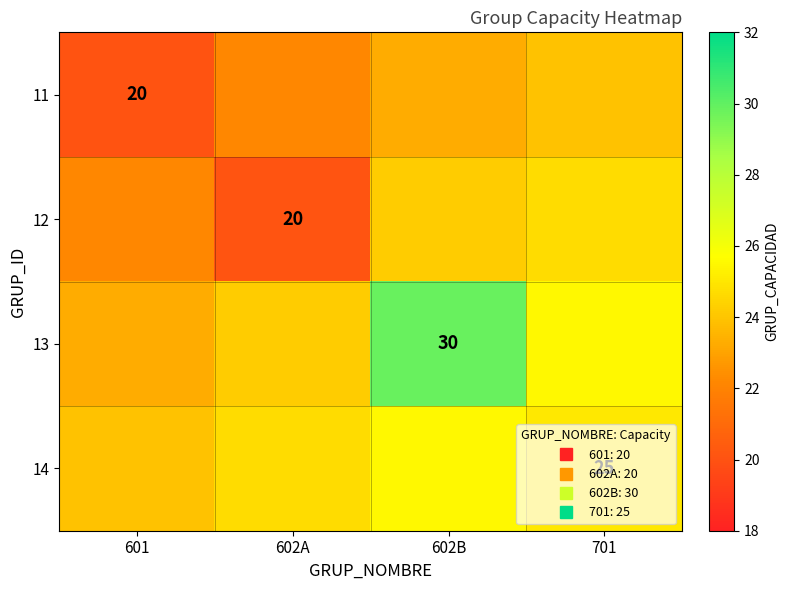

Which series has the largest total across all categories?

13